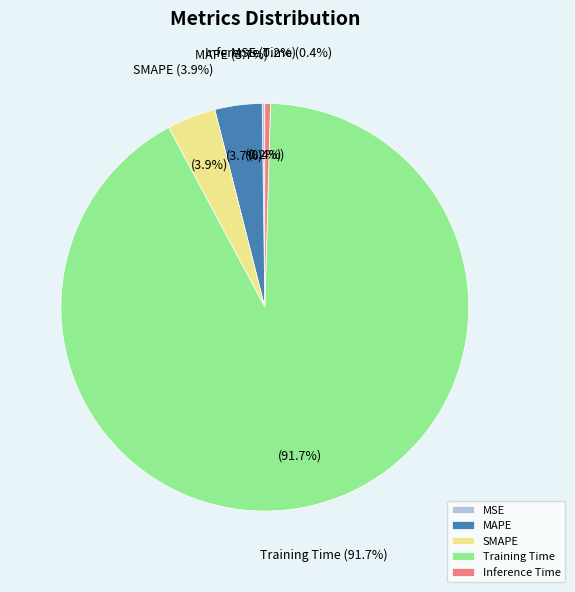

Do MAPE and Training Time together represent more than half of the pie?

Yes